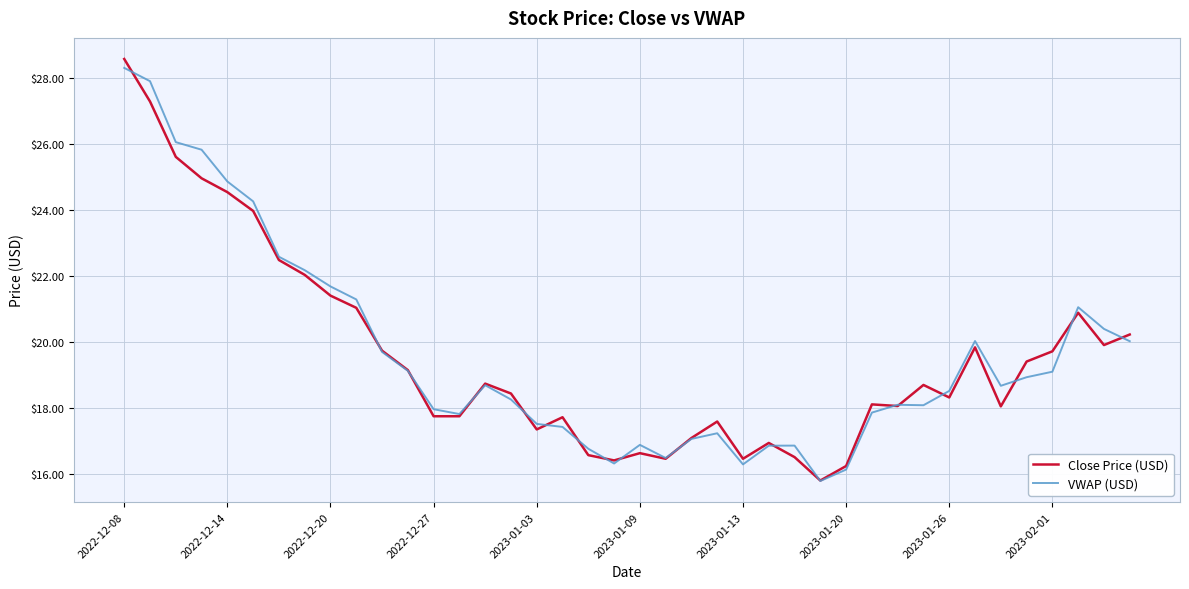

What is the maximum value for Close Price (USD)?

28.6